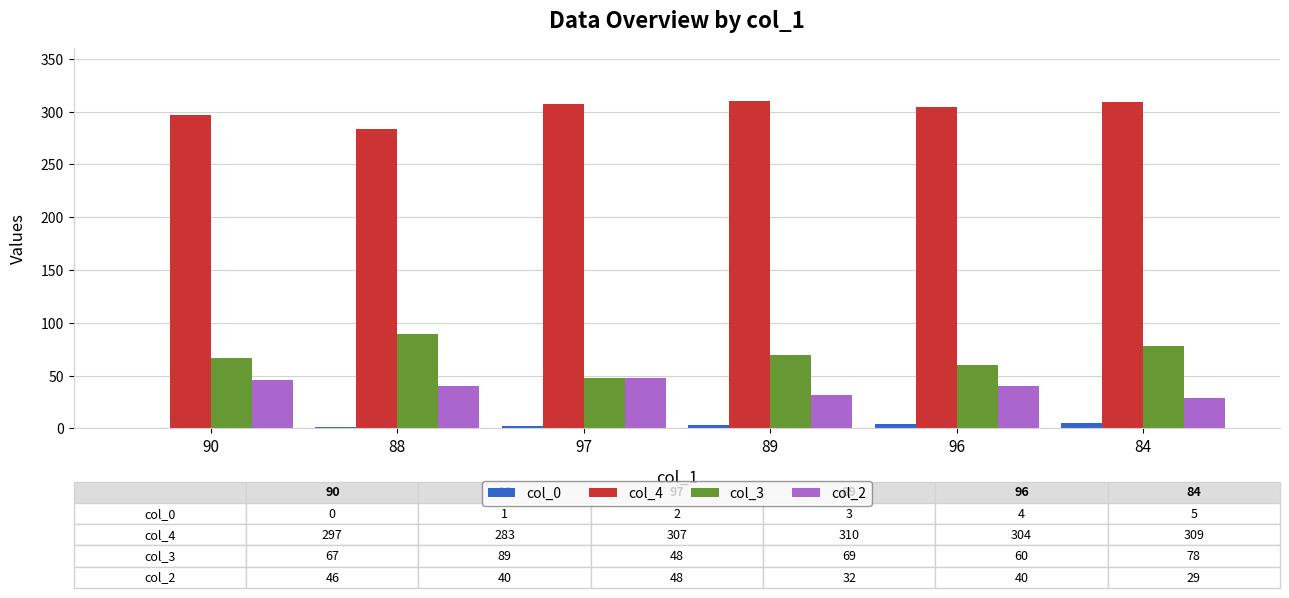

What is the maximum value shown in the chart?

310